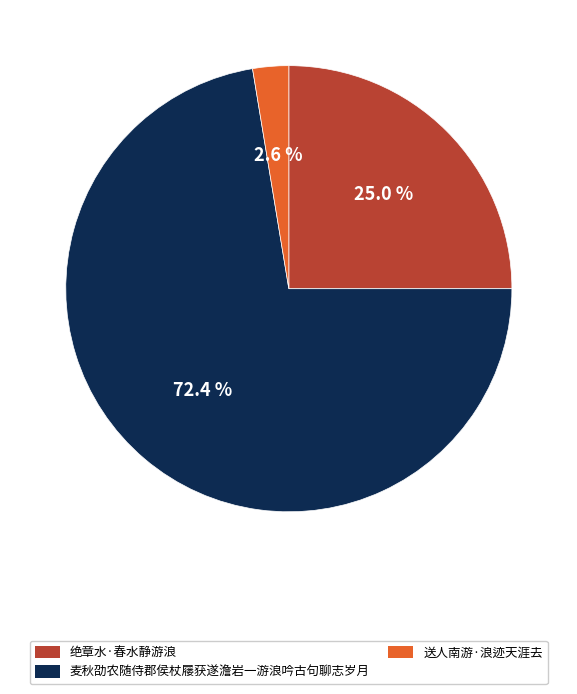

To the nearest percent, what is the combined percentage of 绝章水·春水静游浪 and 麦秋劭农随侍郡侯杖屦获遂澹岩一游浪吟古句聊志岁月?

97%